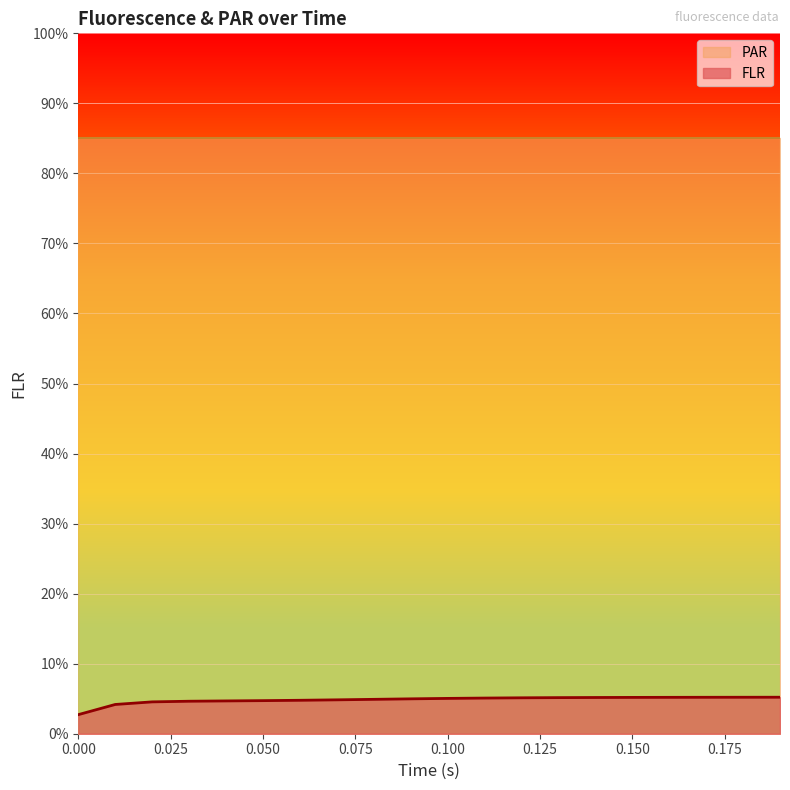

Which has a higher value, 0.13 or 0.14?

0.14